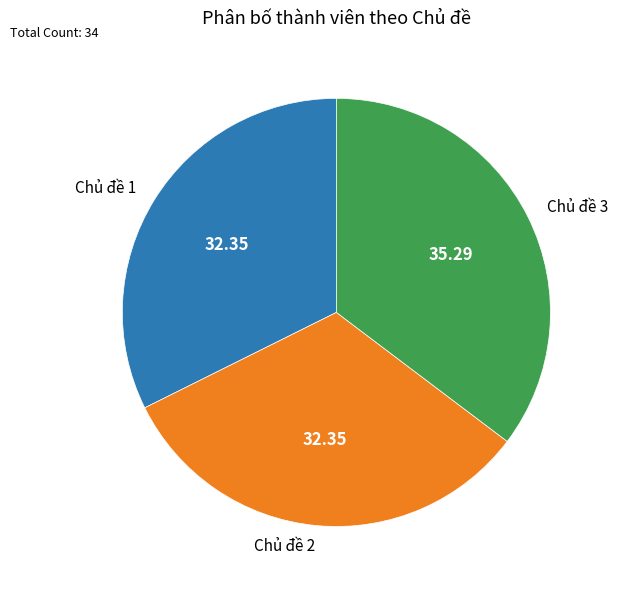

Which category has the biggest portion of the pie?

Chủ đề 3